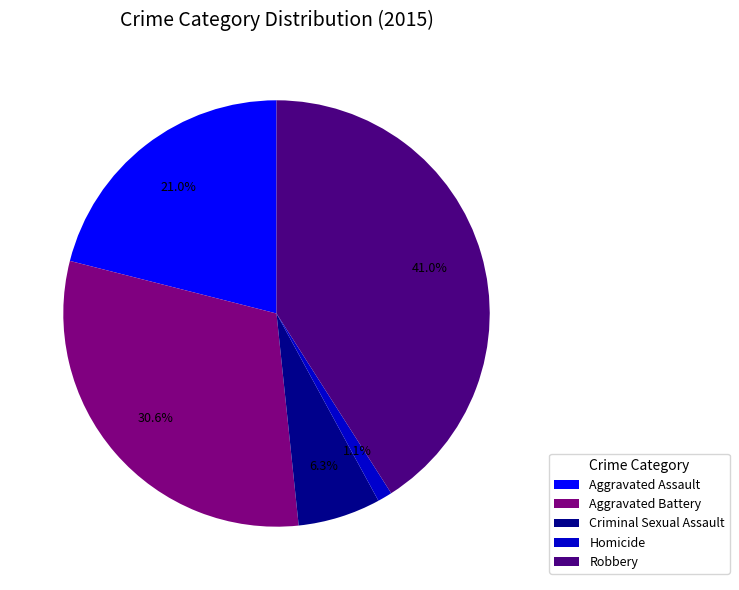

What percentage is the Criminal Sexual Assault slice, to the nearest percent?

6%